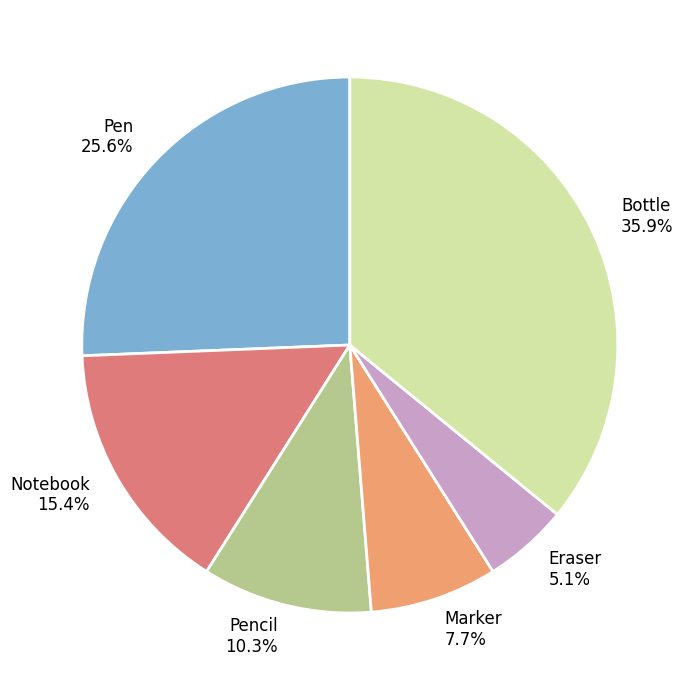

True or false: Bottle accounts for 48% of the total.

False